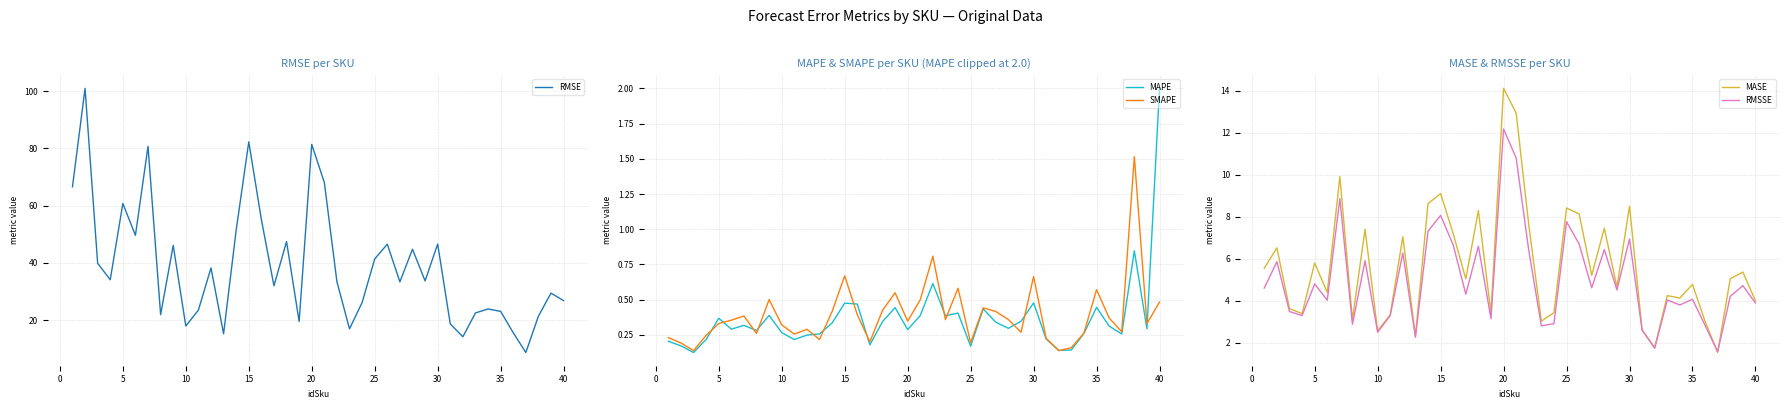

True or false: MAPE and MASE cross at least once.

False